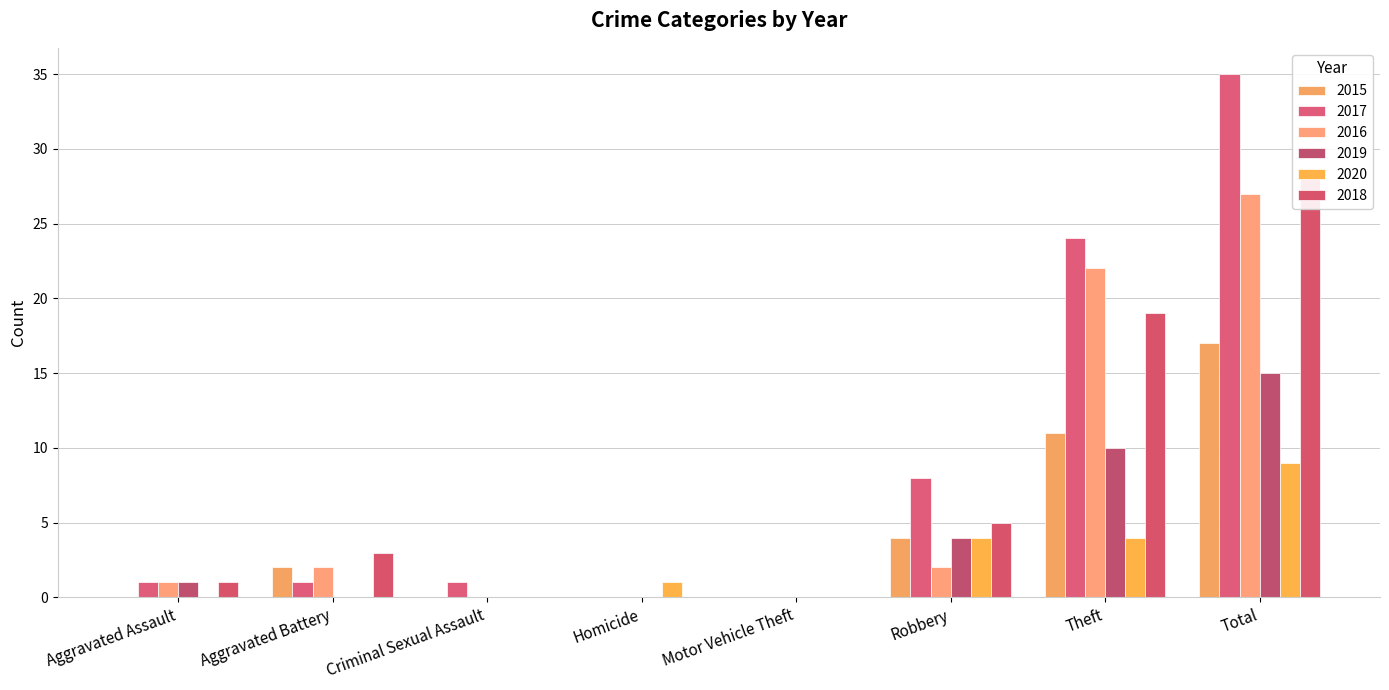

Which series has the largest total across all categories?

2017